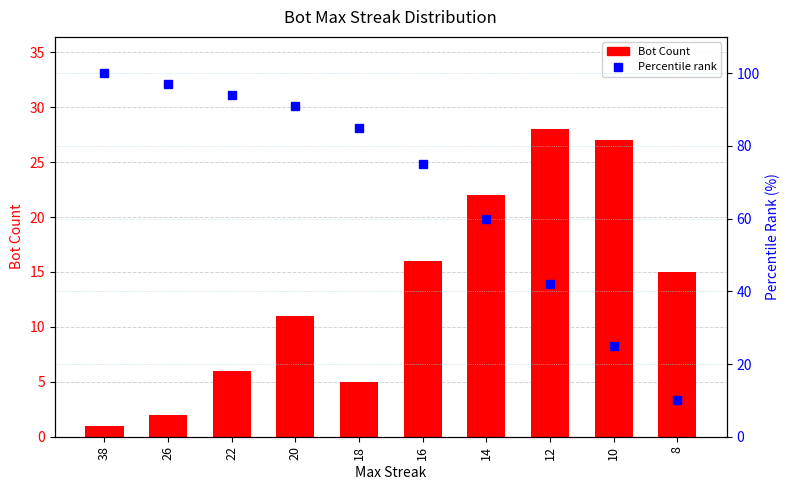

The Bot Count series shows 11 at 10. True or false?

False